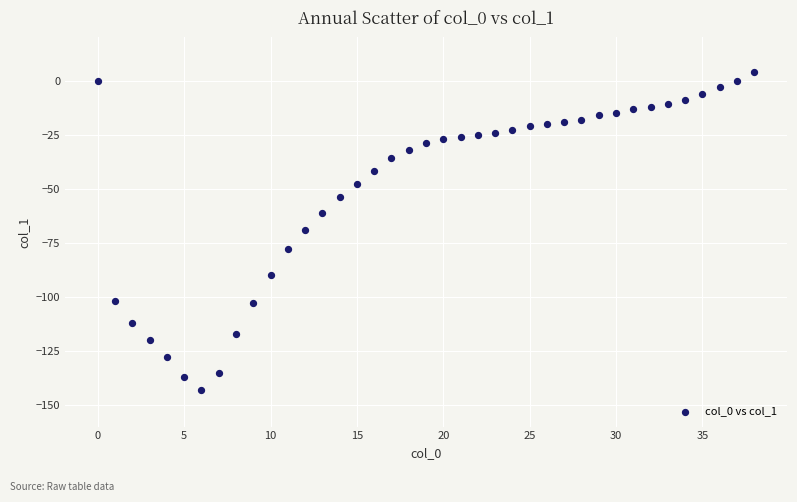

What is the range of Y values (max minus min)?

147